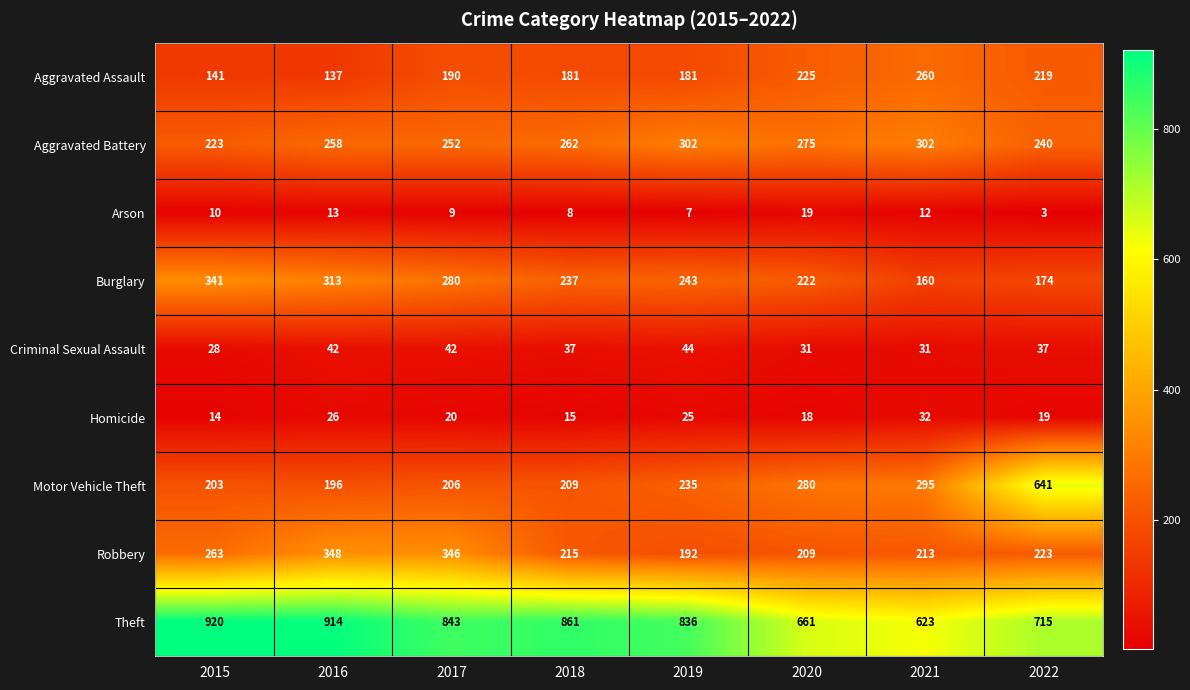

List the series in order of their peak value, highest first.

Theft, Motor Vehicle Theft, Robbery, Burglary, Aggravated Battery, Aggravated Assault, Criminal Sexual Assault, Homicide, Arson